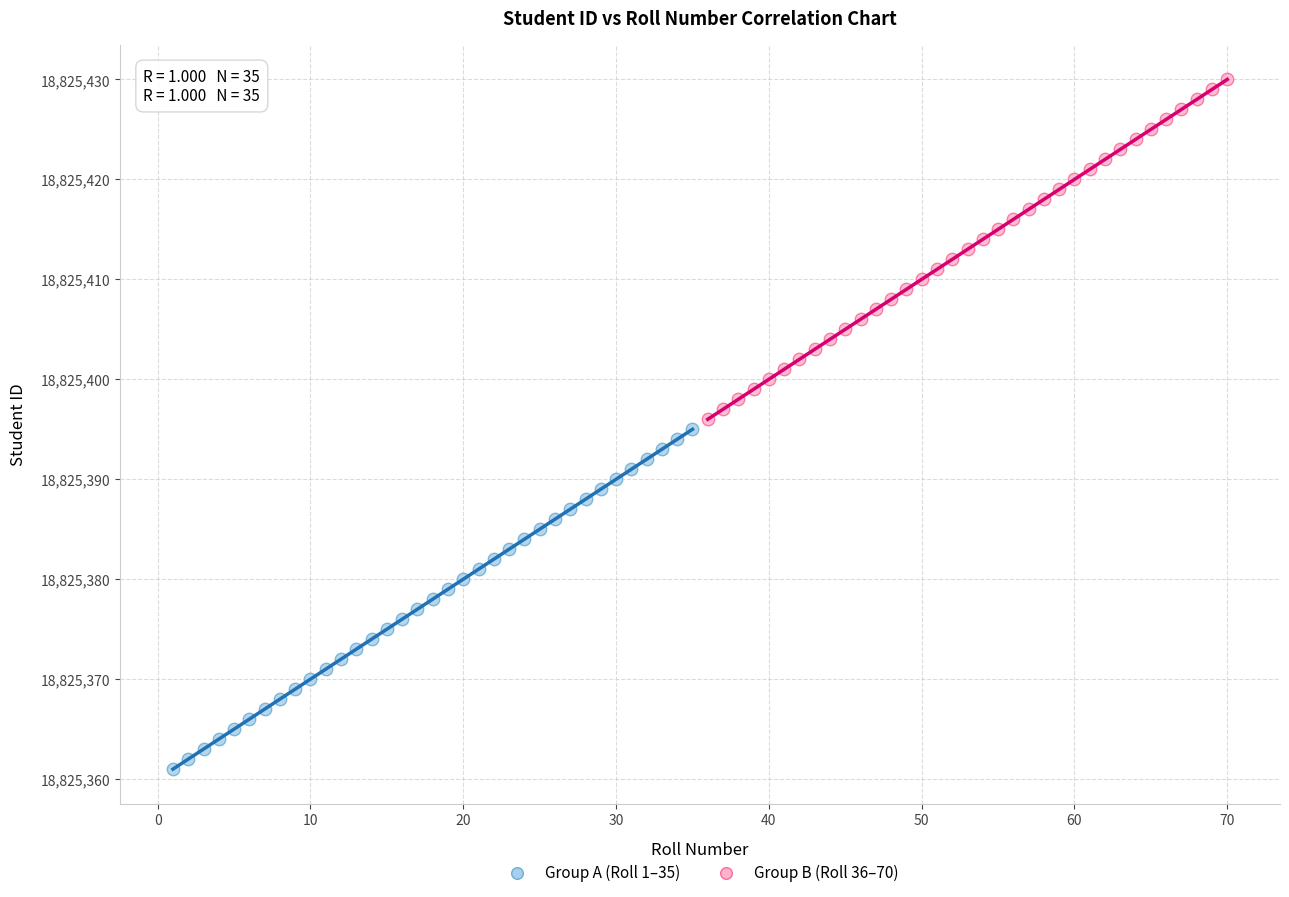

Which series contains the highest Y value?

Group B (Roll 36–70)